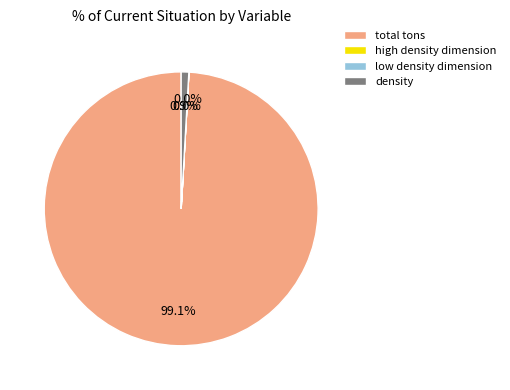

What portion of the pie excludes density?

99.1%